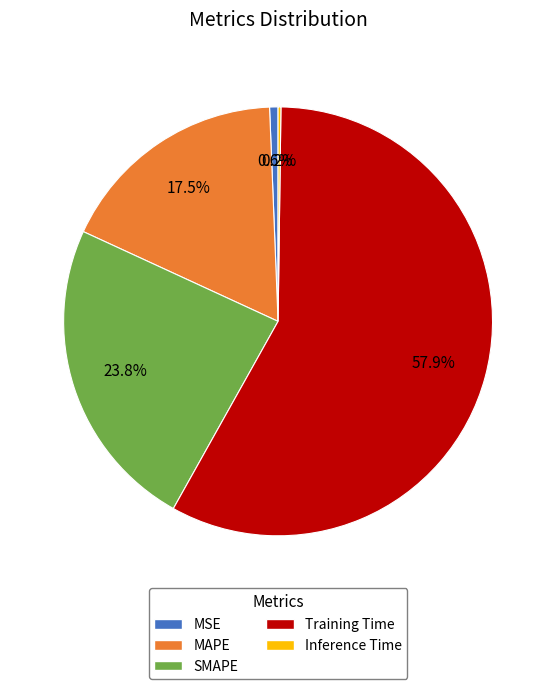

Which category has the biggest portion of the pie?

Training Time